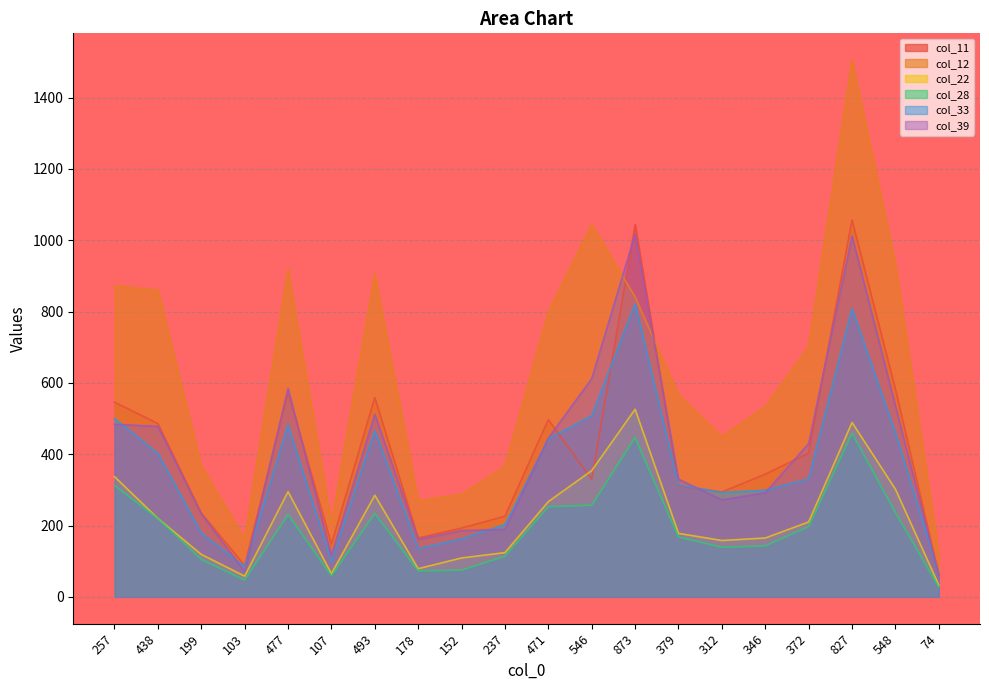

Reading left to right, list all the values displayed in this chart.

col_11: 257=546	438=486	199=235	103=88	477=574	107=148	493=559	178=165	152=193	237=226	471=497	546=330	873=1044	379=312	312=294	346=344	372=403	827=1057	548=583	74=62
col_12: 257=873	438=860	199=367	103=163	477=920	107=206	493=906	178=270	152=287	237=366	471=799	546=1044	873=841	379=567	312=450	346=533	372=702	827=1505	548=934	74=121
col_22: 257=337	438=220	199=119	103=58	477=295	107=65	493=285	178=79	152=109	237=124	471=267	546=354	873=526	379=178	312=158	346=165	372=210	827=489	548=302	74=33
col_28: 257=312	438=220	199=105	103=47	477=231	107=59	493=234	178=73	152=75	237=114	471=253	546=257	873=447	379=168	312=139	346=143	372=197	827=459	548=237	74=27
col_33: 257=500	438=402	199=179	103=85	477=483	107=98	493=466	178=135	152=163	237=203	471=443	546=508	873=822	379=314	312=293	346=299	372=331	827=808	548=460	74=65
col_39: 257=484	438=478	199=233	103=71	477=585	107=116	493=512	178=161	152=186	237=189	471=445	546=612	873=1017	379=330	312=272	346=292	372=430	827=1012	548=536	74=60